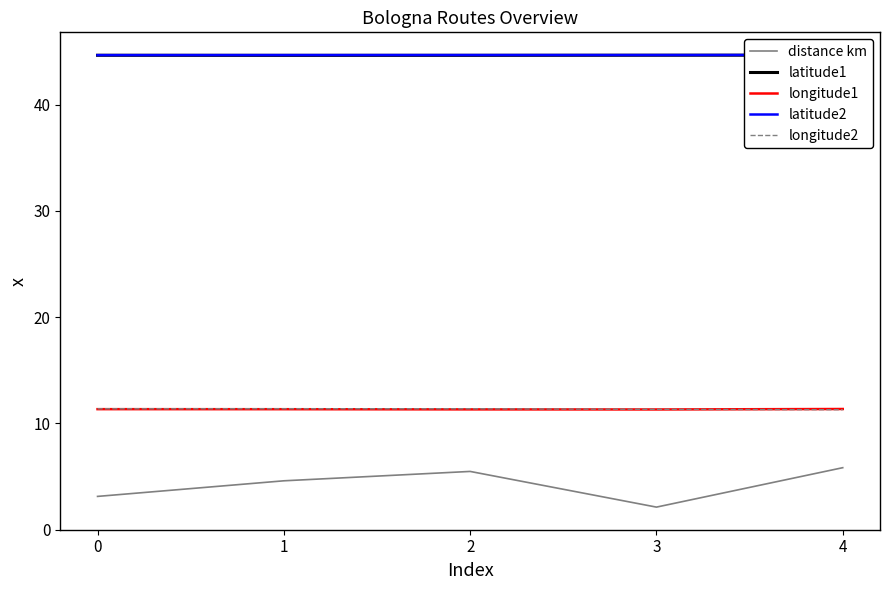

True or false: latitude2 and latitude1 cross at least once.

False